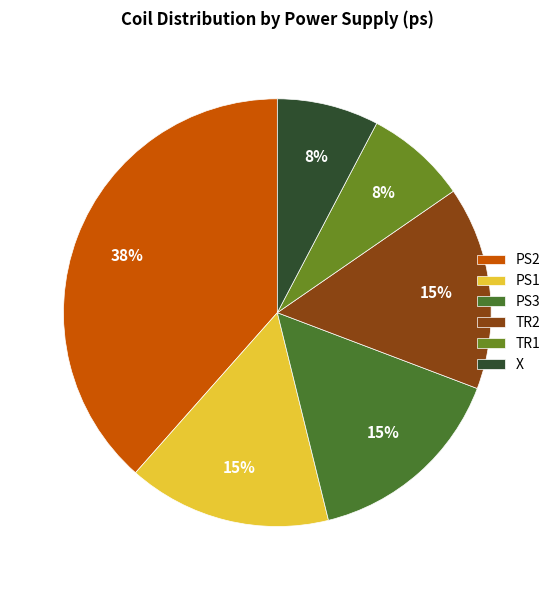

Between TR1 and PS3, which is larger?

PS3